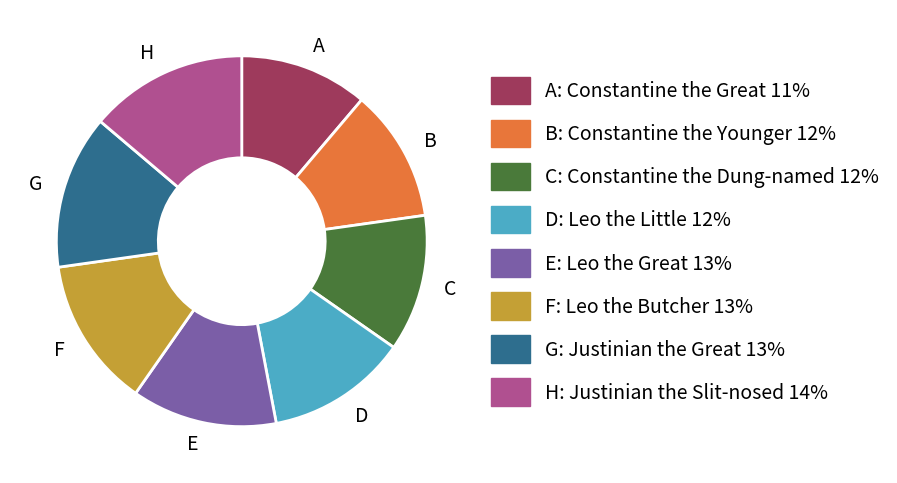

Approximately how many times larger is the value at G compared to B?

1.2